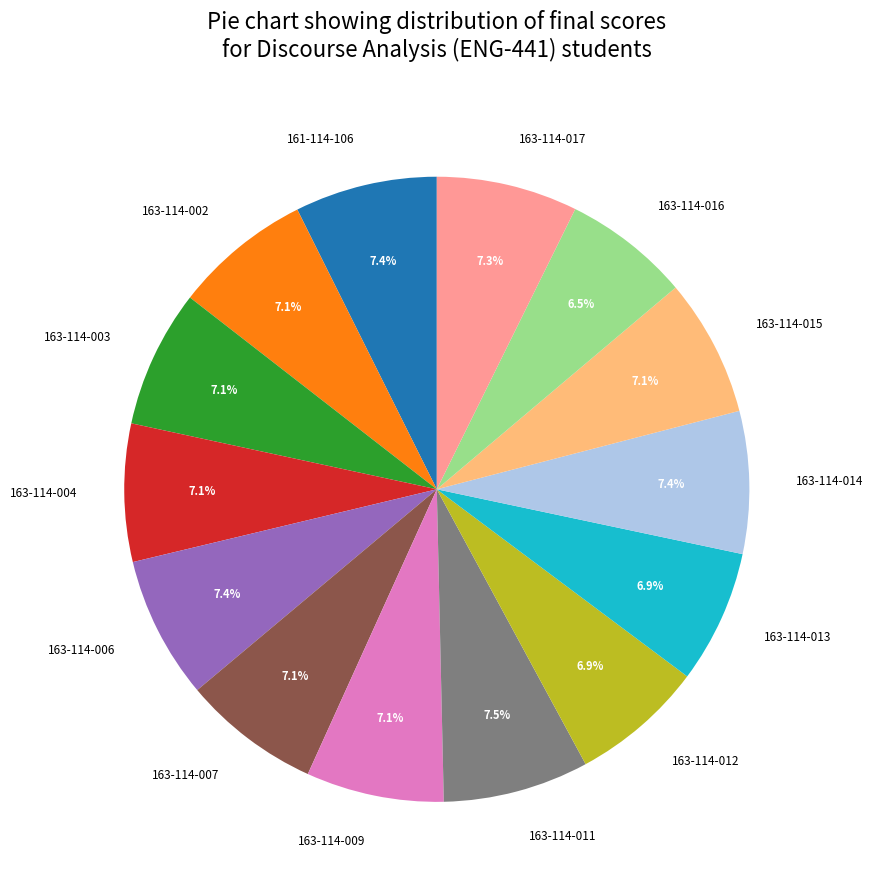

To the nearest percent, what portion does 163-114-013 represent?

7%